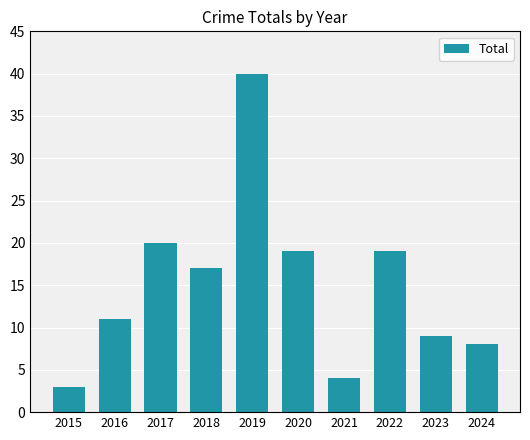

Reading left to right, list all the values displayed in this chart.

3	11	20	17	40	19	4	19	9	8